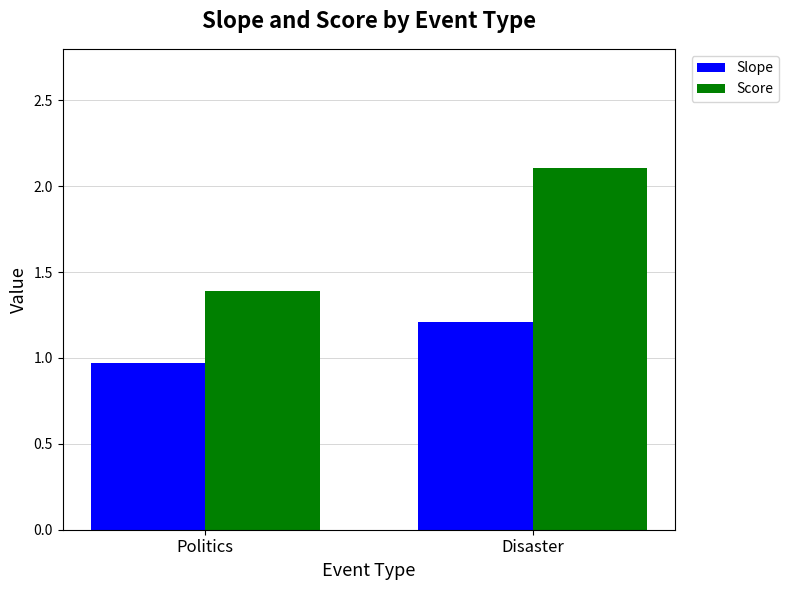

Reading right to left, what are all the values shown in this chart?

Slope: Disaster=1.2	Politics=1.0
Score: Disaster=2.1	Politics=1.4